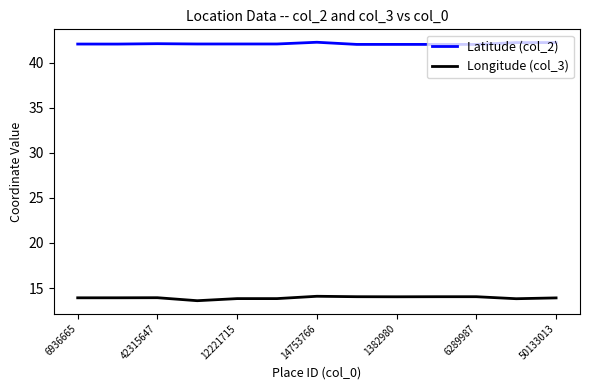

True or false: Longitude (col_3) and Latitude (col_2) intersect in this chart.

False